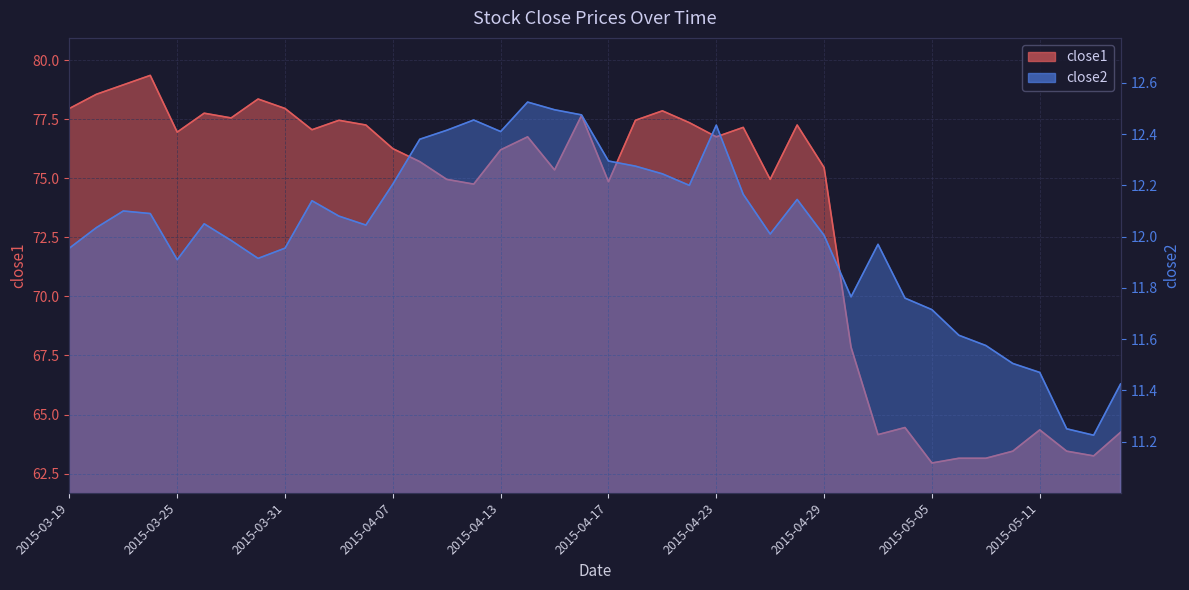

Which label corresponds to the largest value in the chart?

2015-03-24